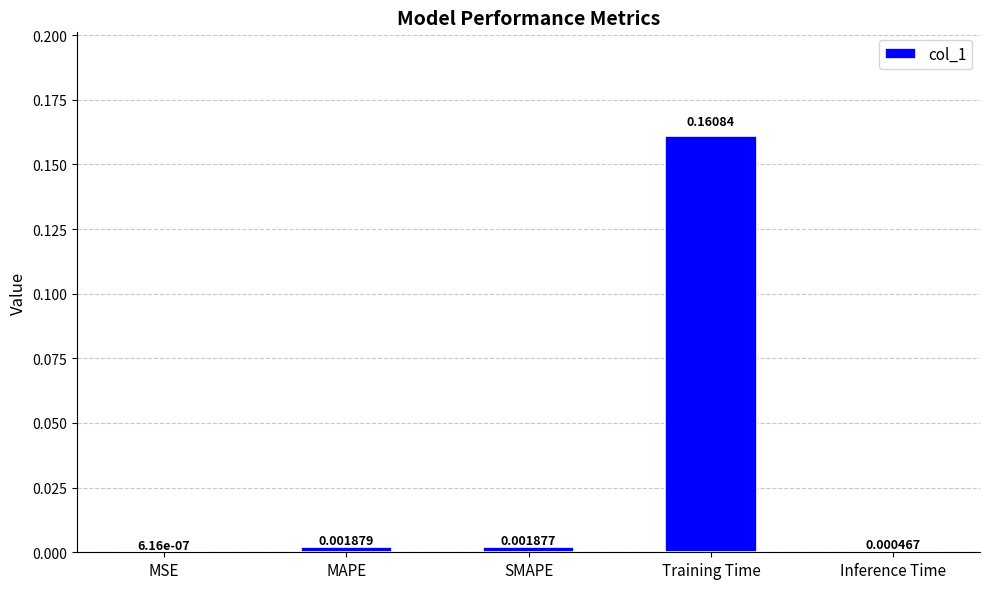

Between Training Time and SMAPE, which is larger?

Training Time